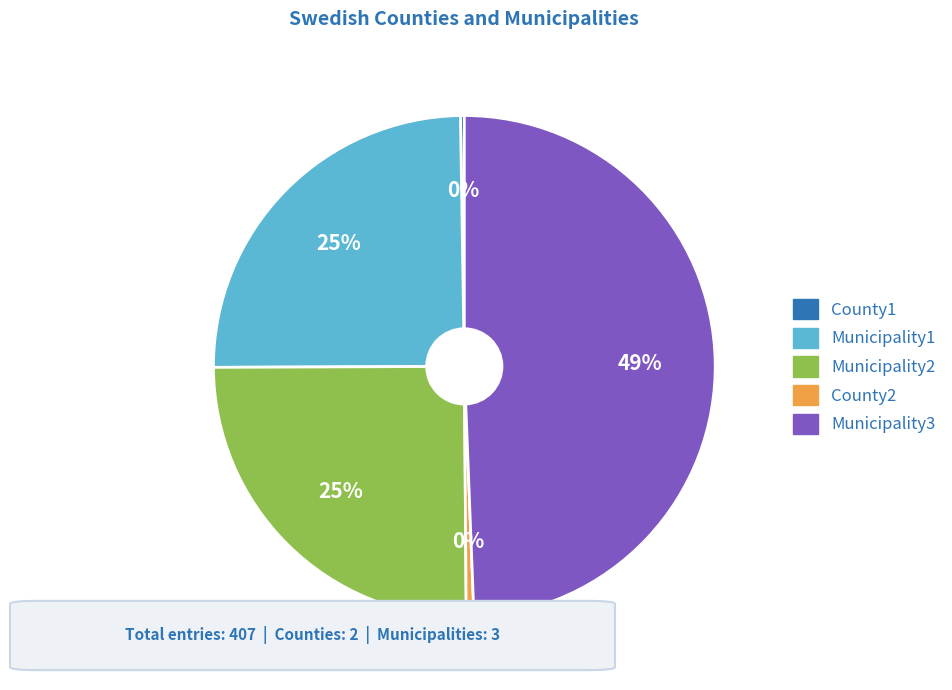

Which category has the biggest portion of the pie?

Municipality3